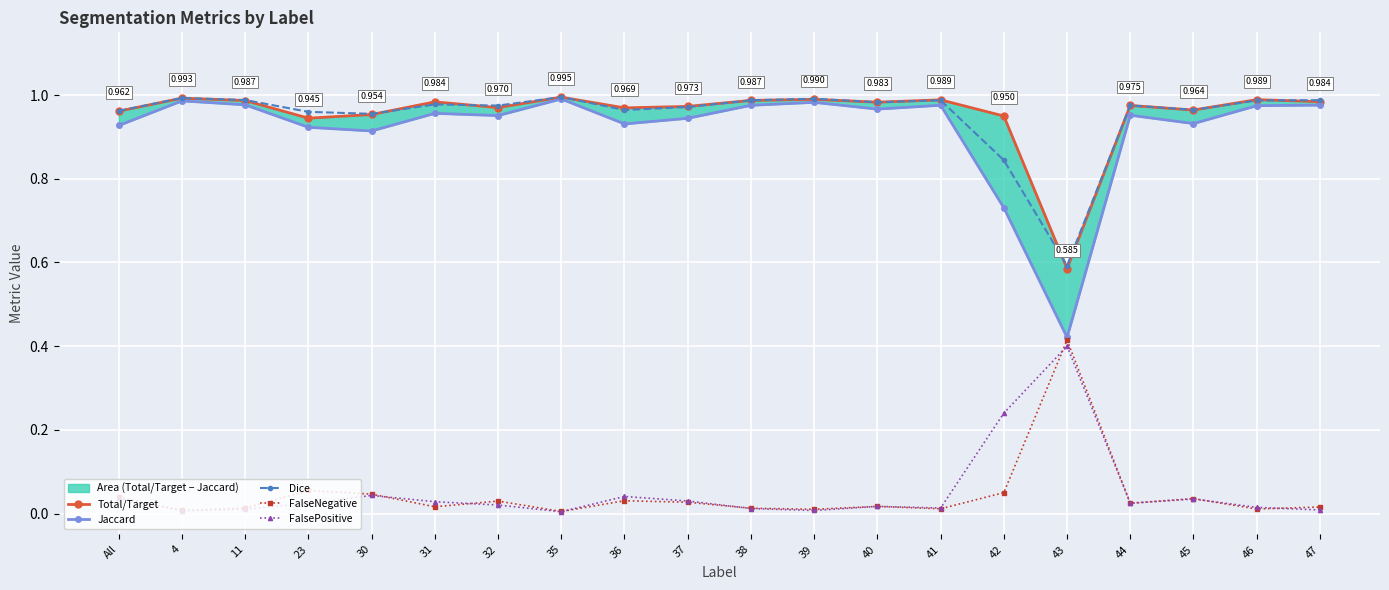

How many lines are shown in the chart?

5